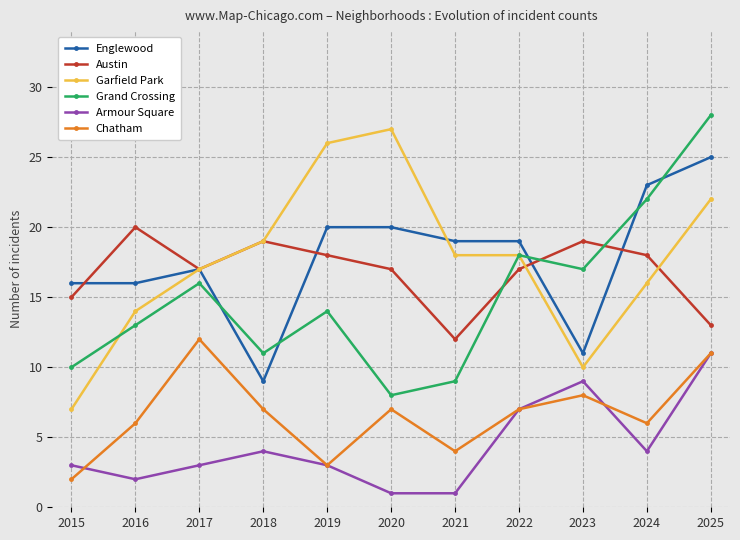

True or false: Chatham and Grand Crossing cross at least once.

False